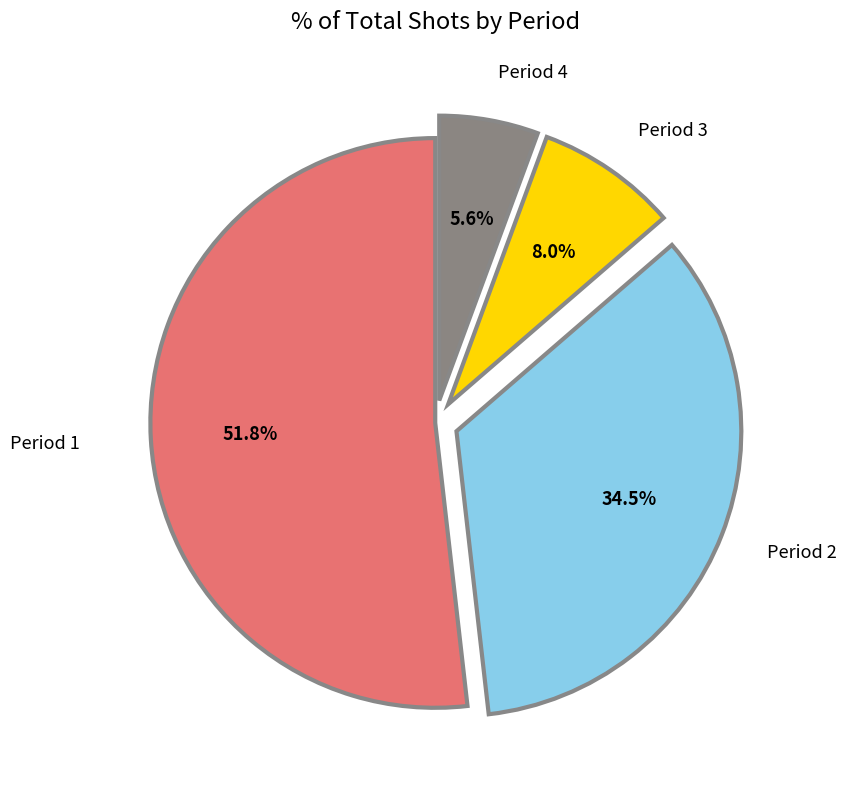

Is there a majority slice in this chart?

Yes